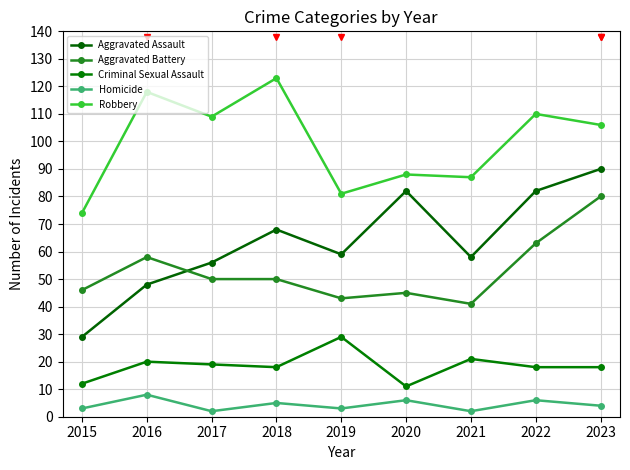

The value of Homicide at 2023 is 6. True or false?

False